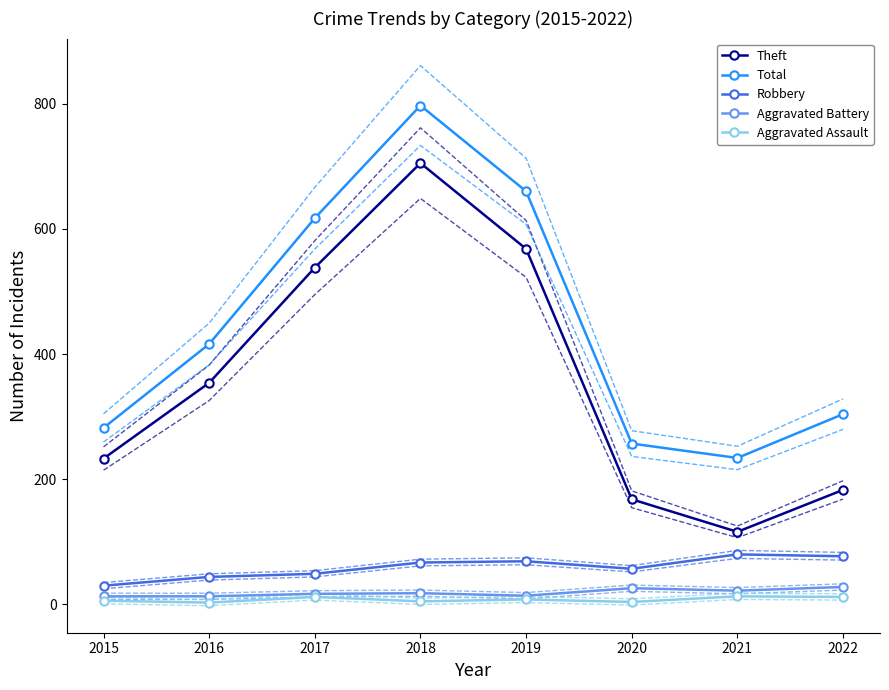

What is the average value of the Aggravated Assault series?

8